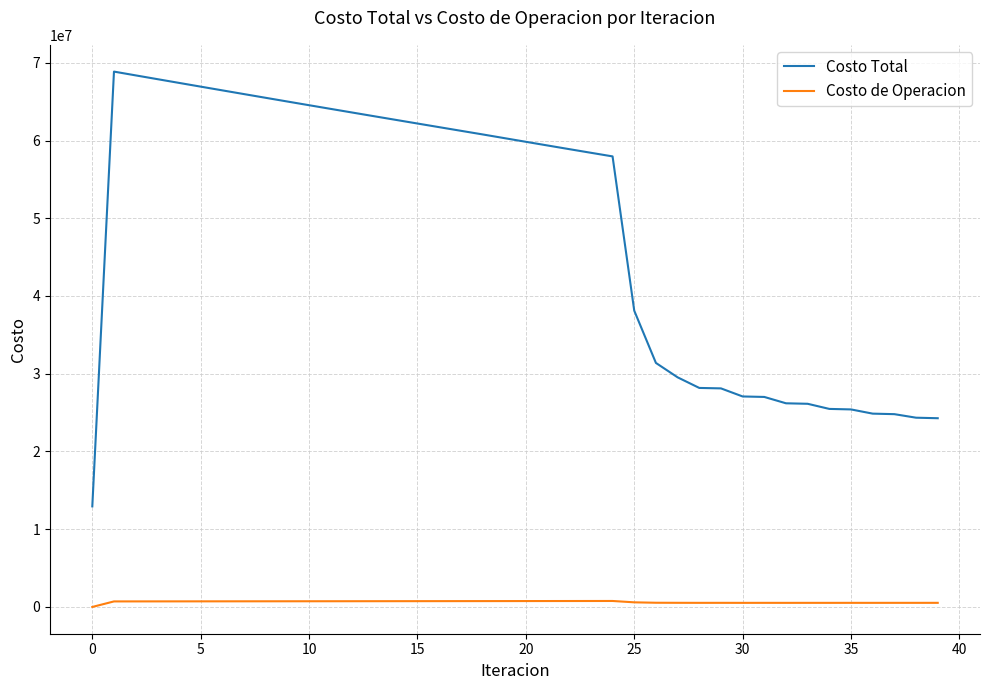

Rank the series by their average value, from lowest to highest.

Costo de Operacion, Costo Total